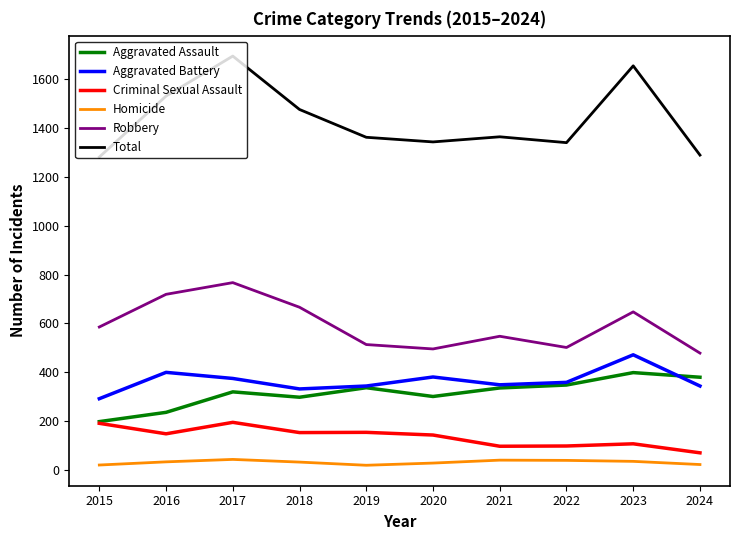

At which category does Aggravated Assault reach its first local peak?

2017